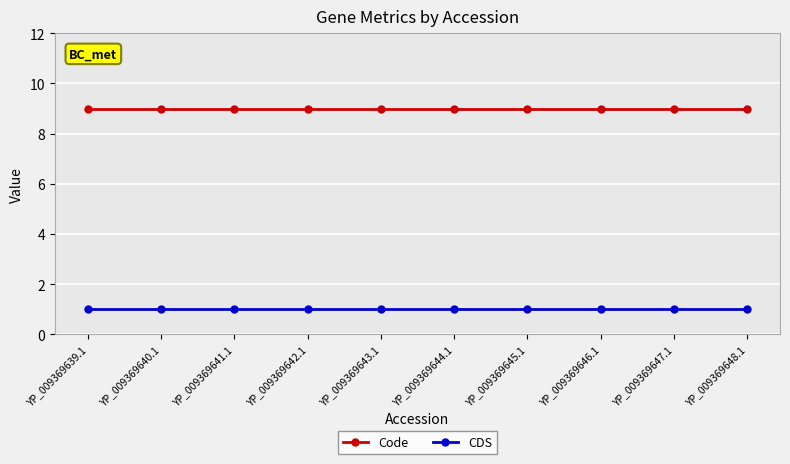

Rank the series by their average value, from lowest to highest.

CDS, Code